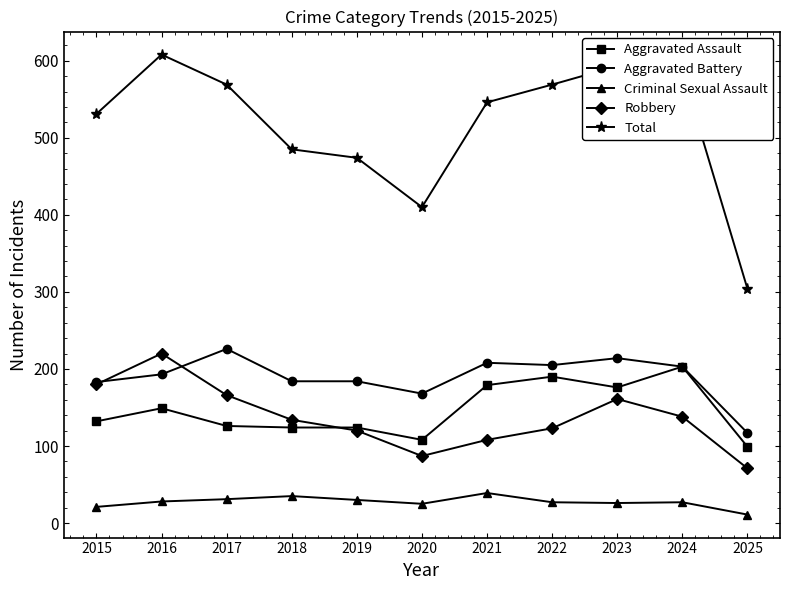

What is the value of the Total point at the 4th from the left?

485